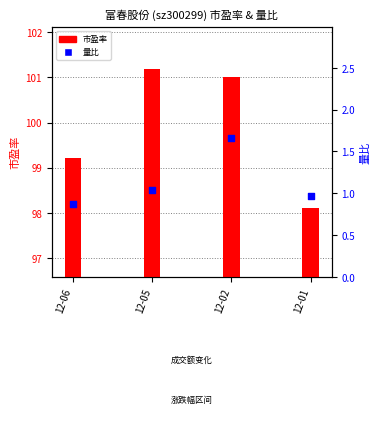

Which series has the largest Y range (max minus min)?

市盈率